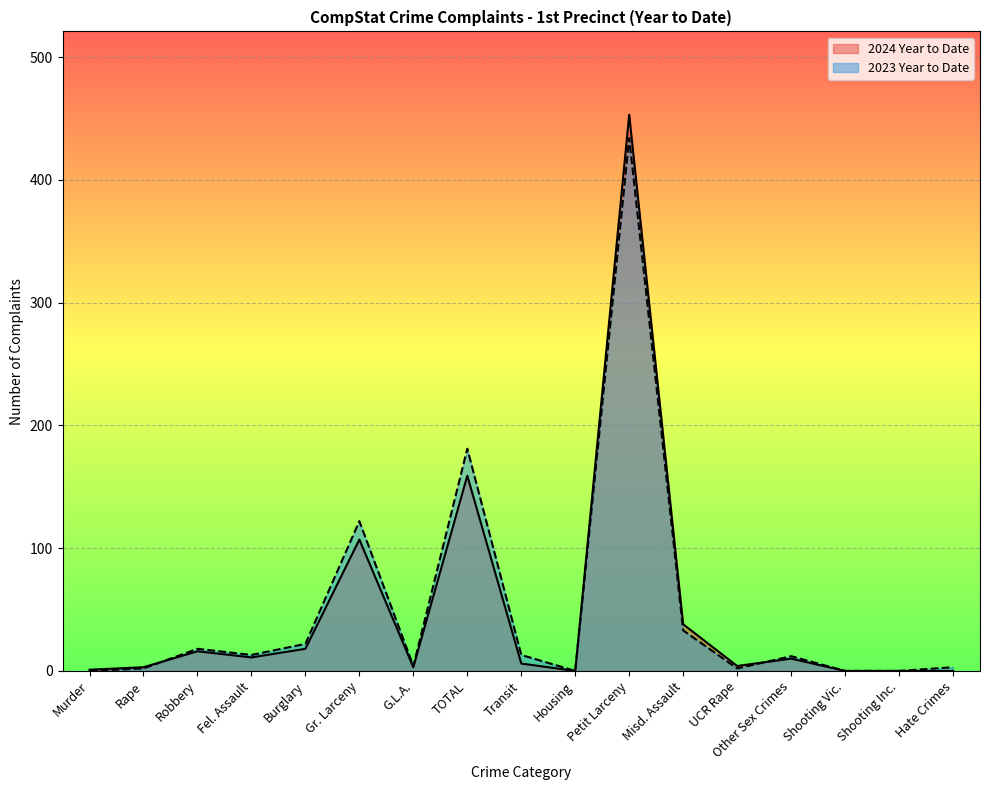

Reading left to right, extract all data points from this chart.

2024 Year to Date: Murder=1	Rape=3	Robbery=16	Fel. Assault=11	Burglary=18	Gr. Larceny=107	G.L.A.=3	TOTAL=159	Transit=6	Housing=0	Petit Larceny=453	Misd. Assault=38	UCR Rape=4	Other Sex Crimes=10	Shooting Vic.=0	Shooting Inc.=0	Hate Crimes=0
2023 Year to Date: Murder=0	Rape=2	Robbery=18	Fel. Assault=13	Burglary=22	Gr. Larceny=122	G.L.A.=4	TOTAL=181	Transit=13	Housing=0	Petit Larceny=434	Misd. Assault=33	UCR Rape=2	Other Sex Crimes=12	Shooting Vic.=0	Shooting Inc.=0	Hate Crimes=3